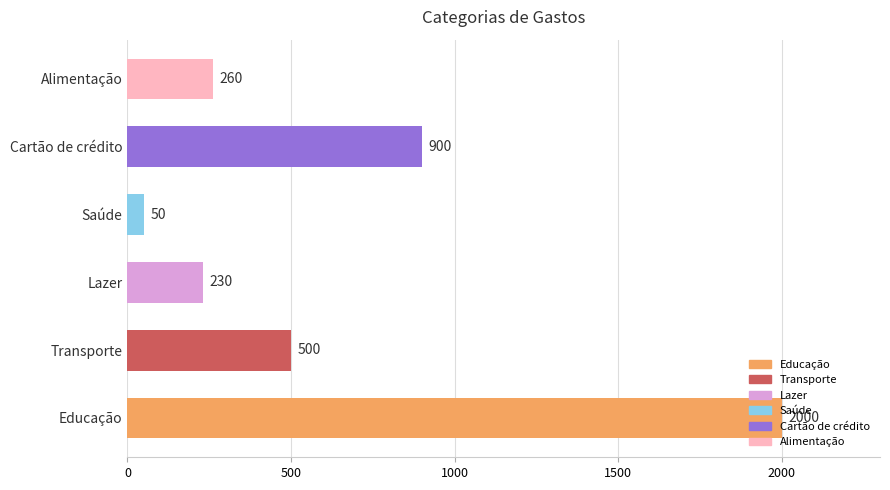

What value does the data have at Lazer, to the nearest 50?

250